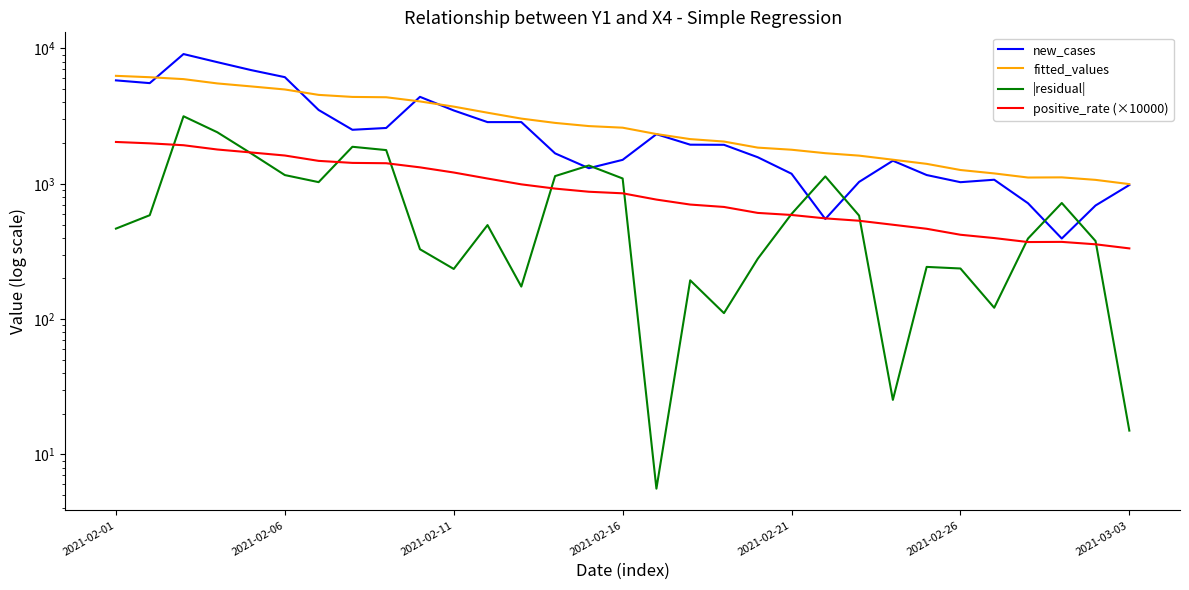

Does the chart have visible grid lines?

No